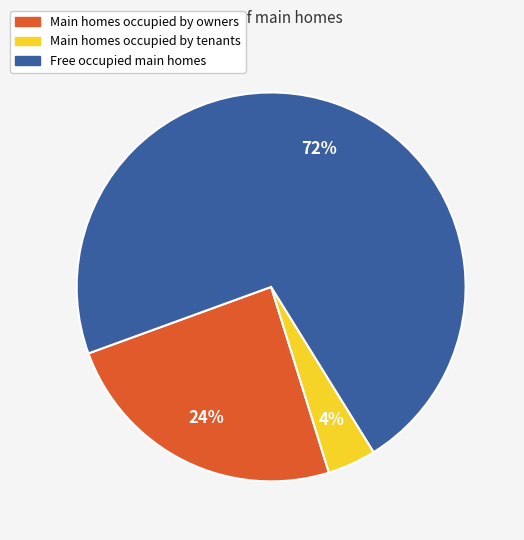

Is there a majority slice in this chart?

Yes